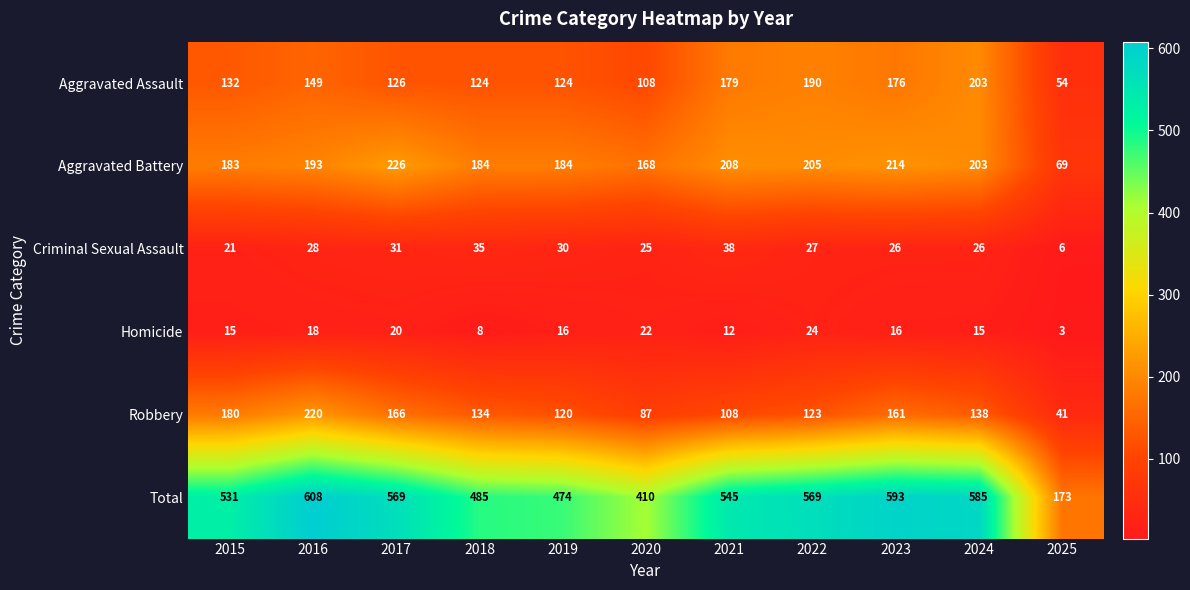

Rank the series at 2016 from lowest to highest value.

Homicide, Criminal Sexual Assault, Aggravated Assault, Aggravated Battery, Robbery, Total